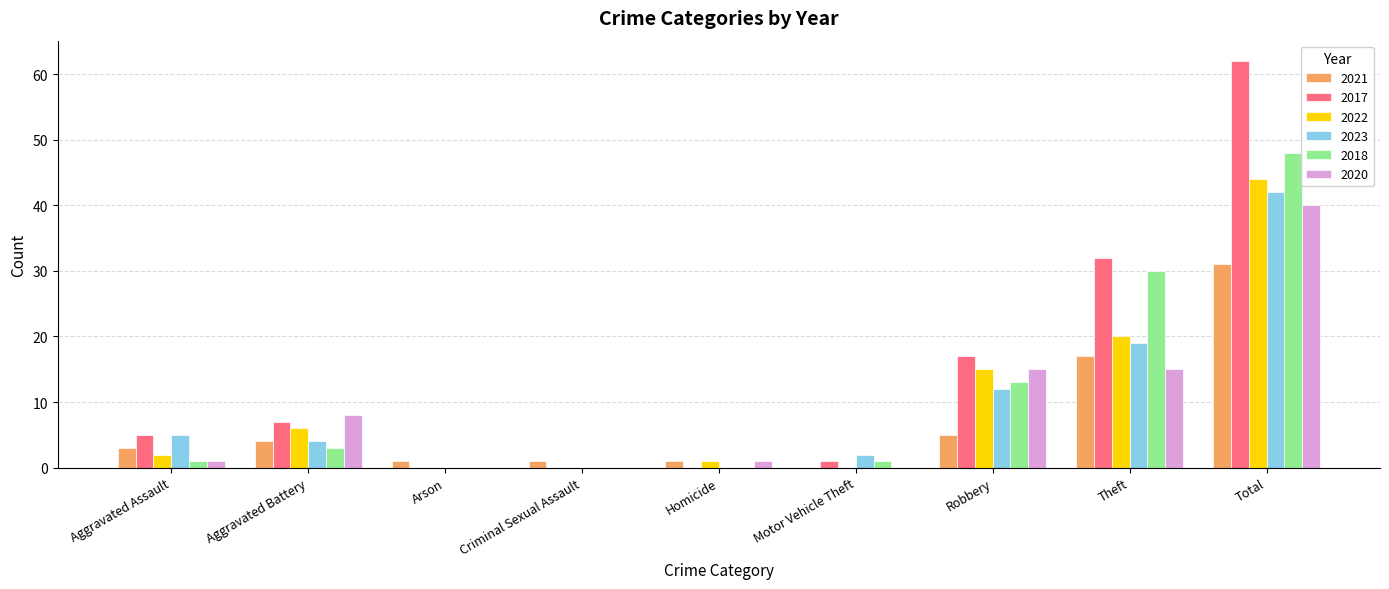

What is the average value of the 2020 series?

9